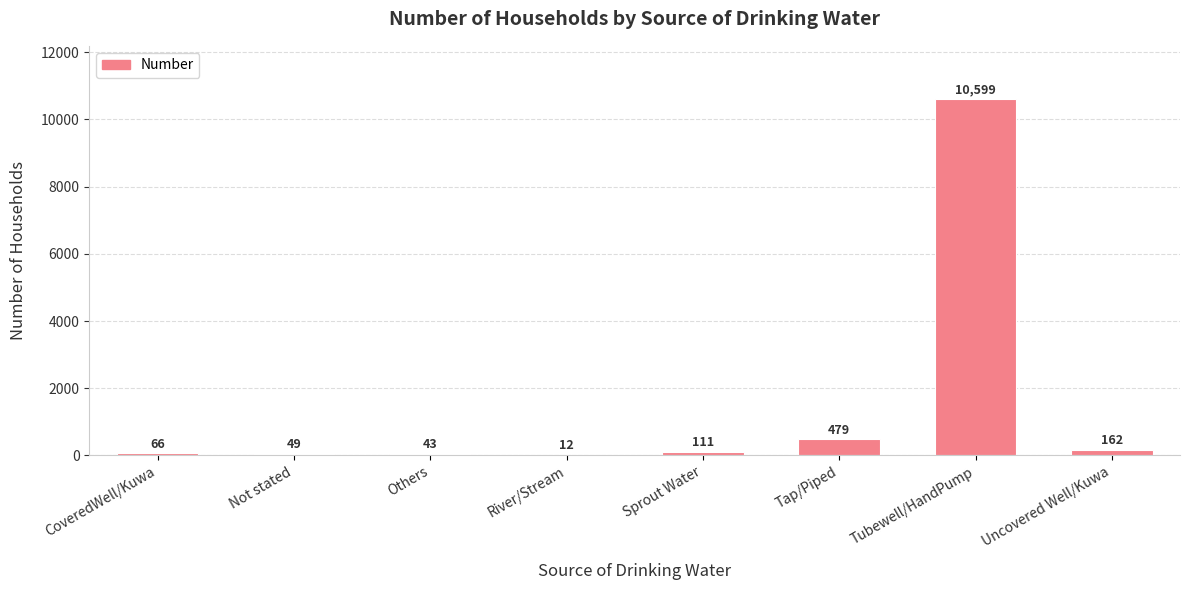

True or false: the data shows 5053 at Tubewell/HandPump.

False